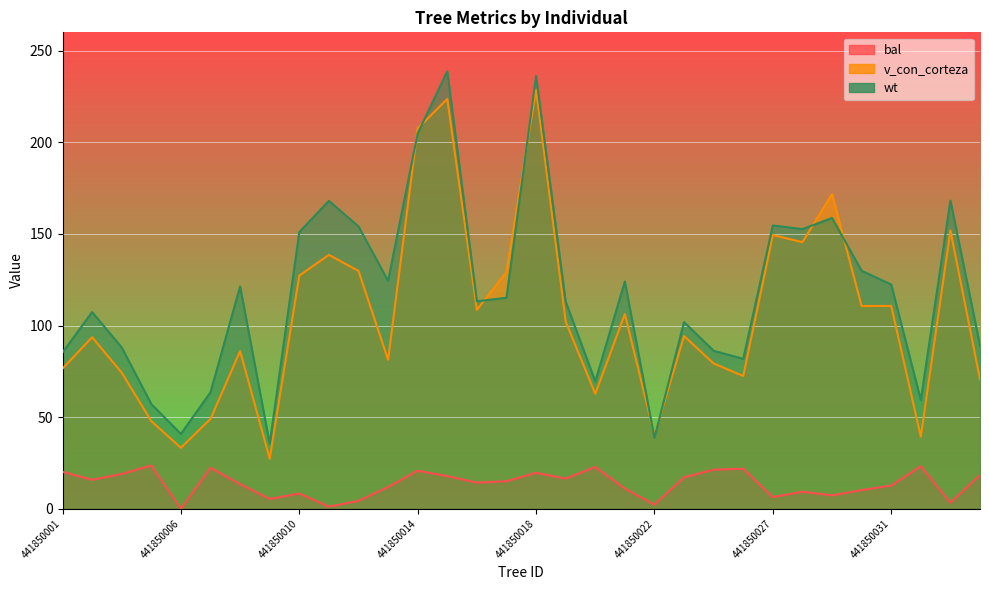

At which category does the chart reach its minimum across all series?

441850006